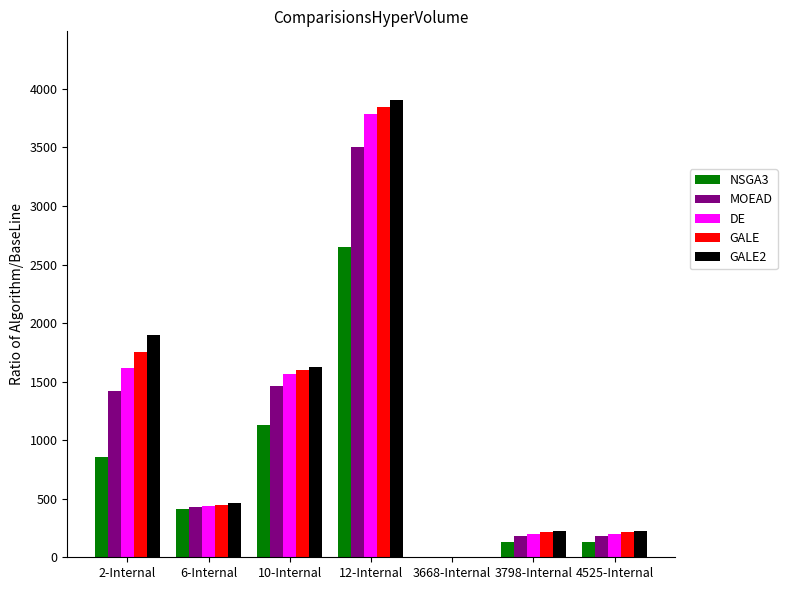

The value of NSGA3 at 10-Internal is 1127.2. True or false?

True